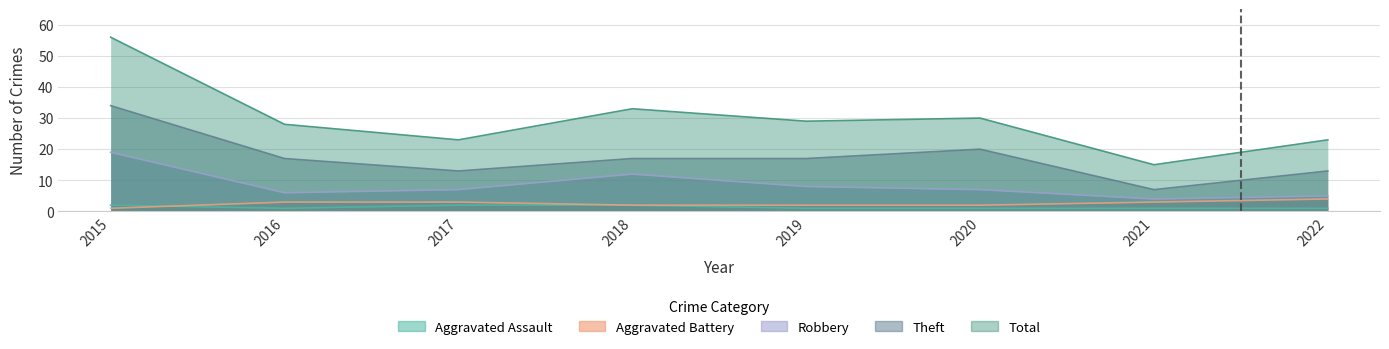

Where does the Theft series first go above 17?

2015